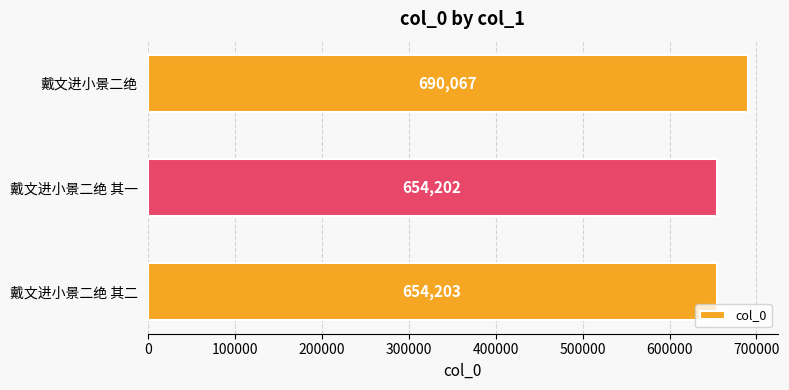

What is the maximum value shown in the chart?

690067